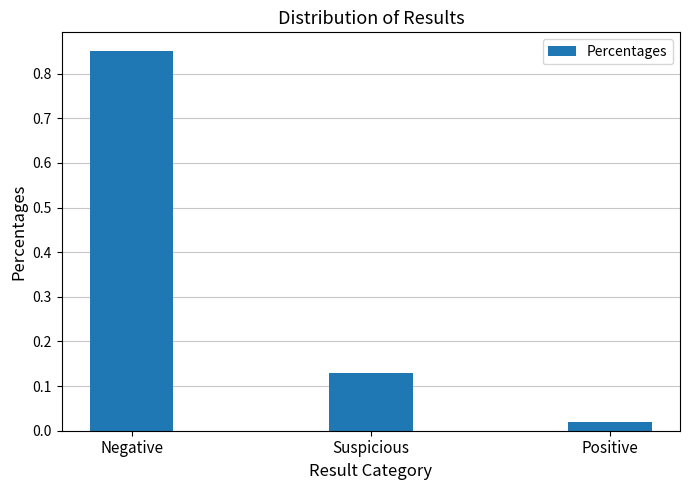

The value at Suspicious is 0.0. True or false?

False